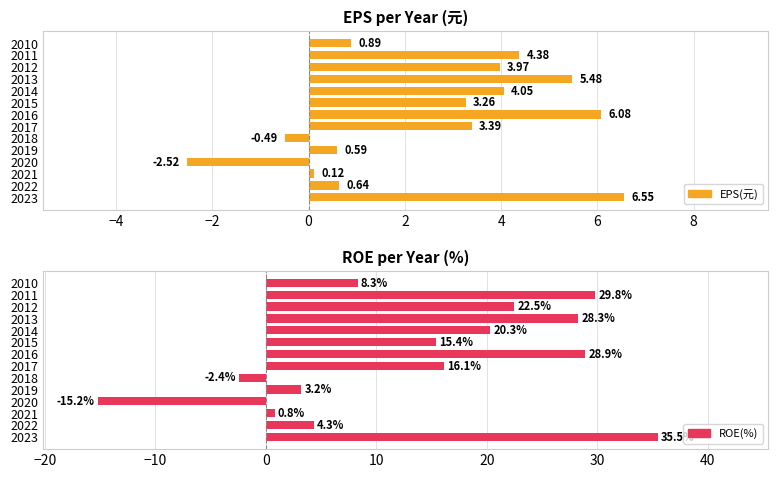

Between 4 and 8, which series saw the biggest shift?

ROE(%)